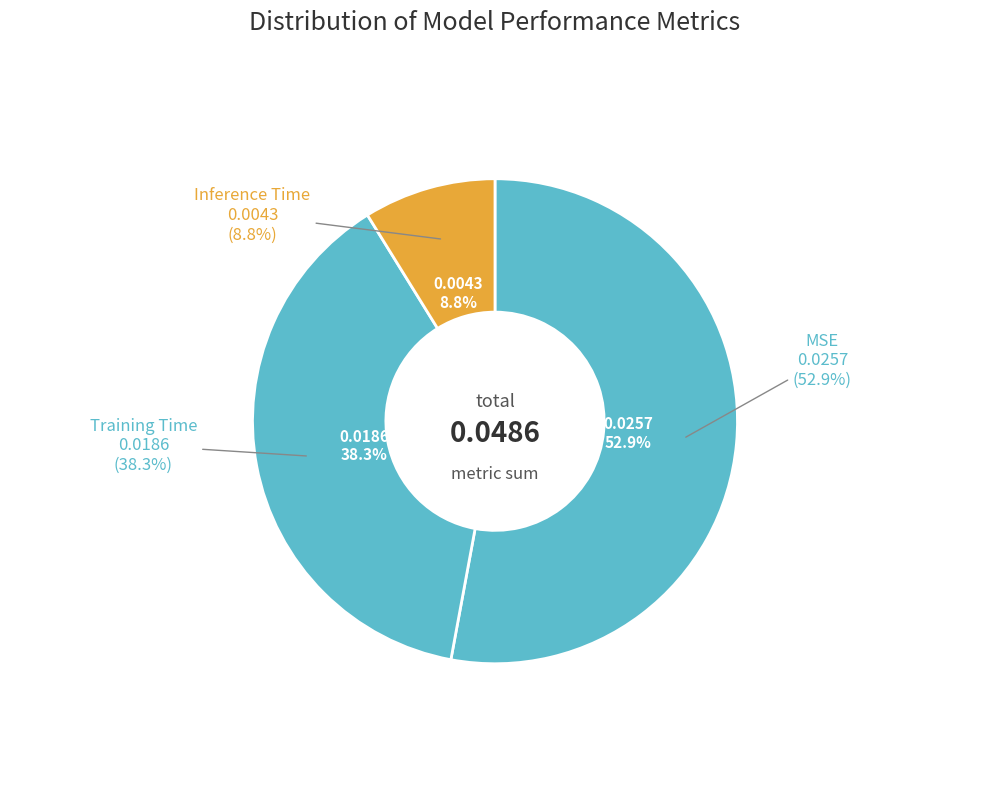

Between MSE and Inference Time, which is larger?

MSE